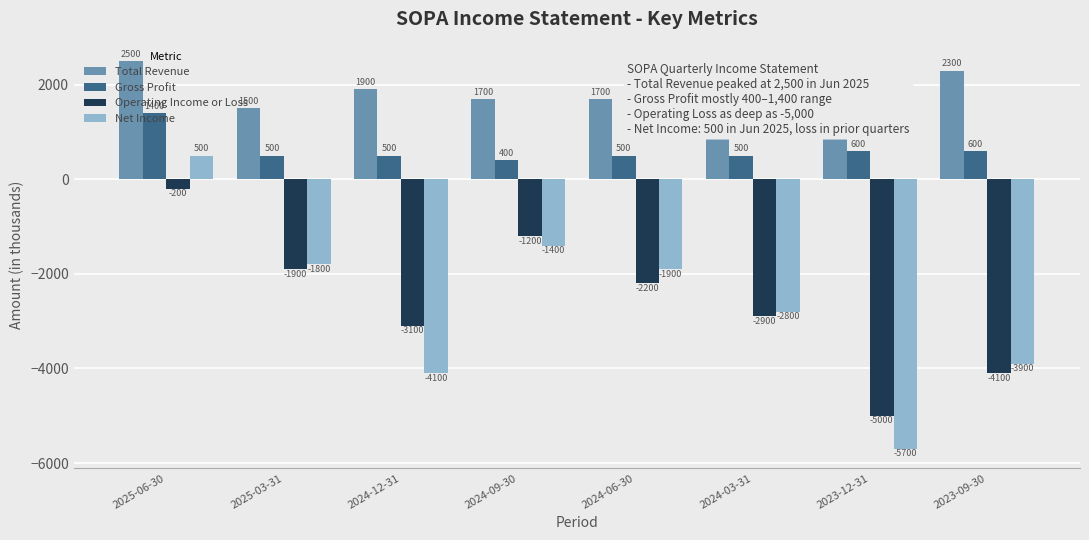

List the series in order of their peak value, lowest first.

Operating Income or Loss, Net Income, Gross Profit, Total Revenue